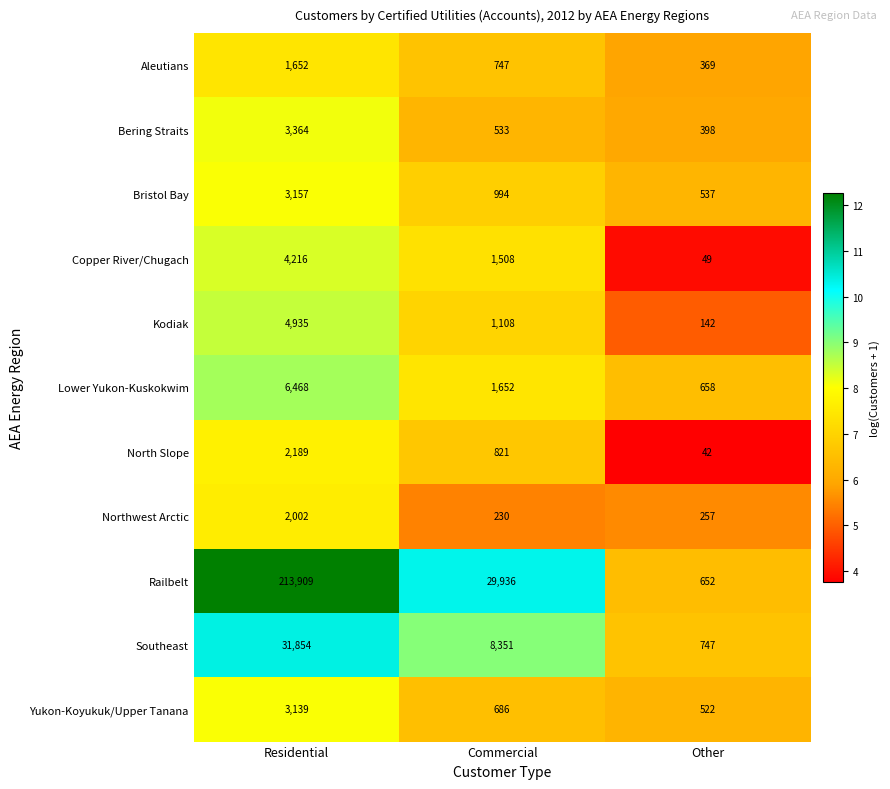

Which label corresponds to the smallest value in the chart?

Other